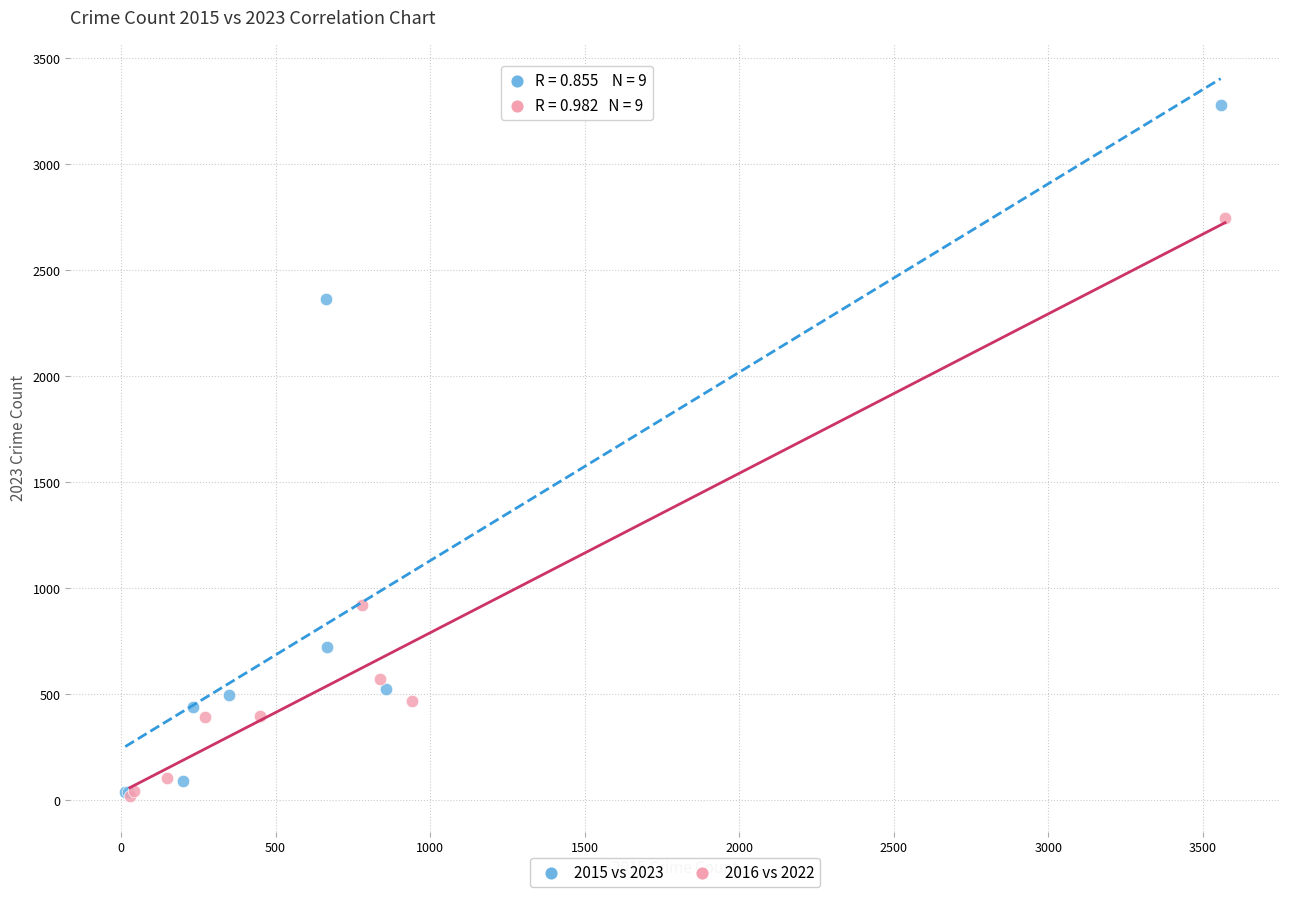

Which series reaches the maximum Y coordinate?

2015 vs 2023